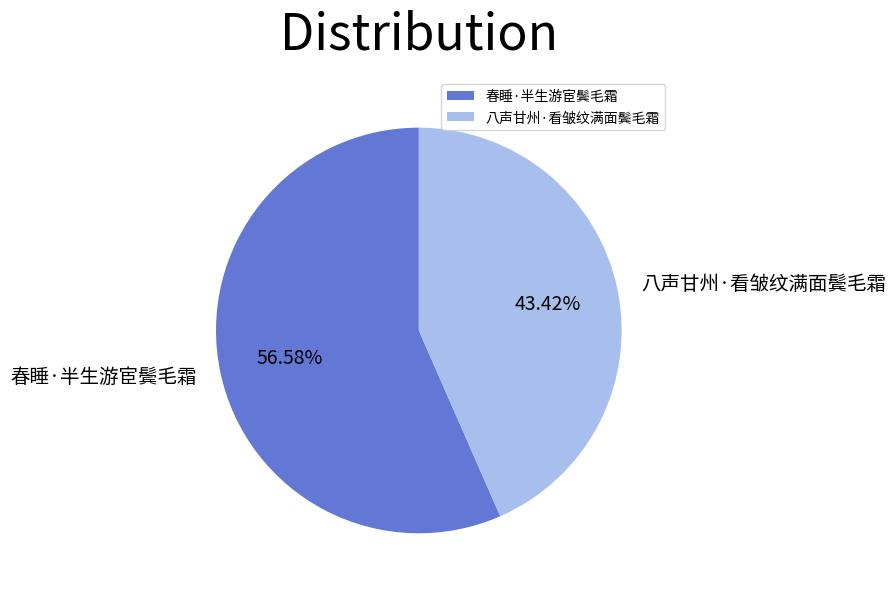

To the nearest percent, what is the difference between the largest and smallest slice percentages?

13%